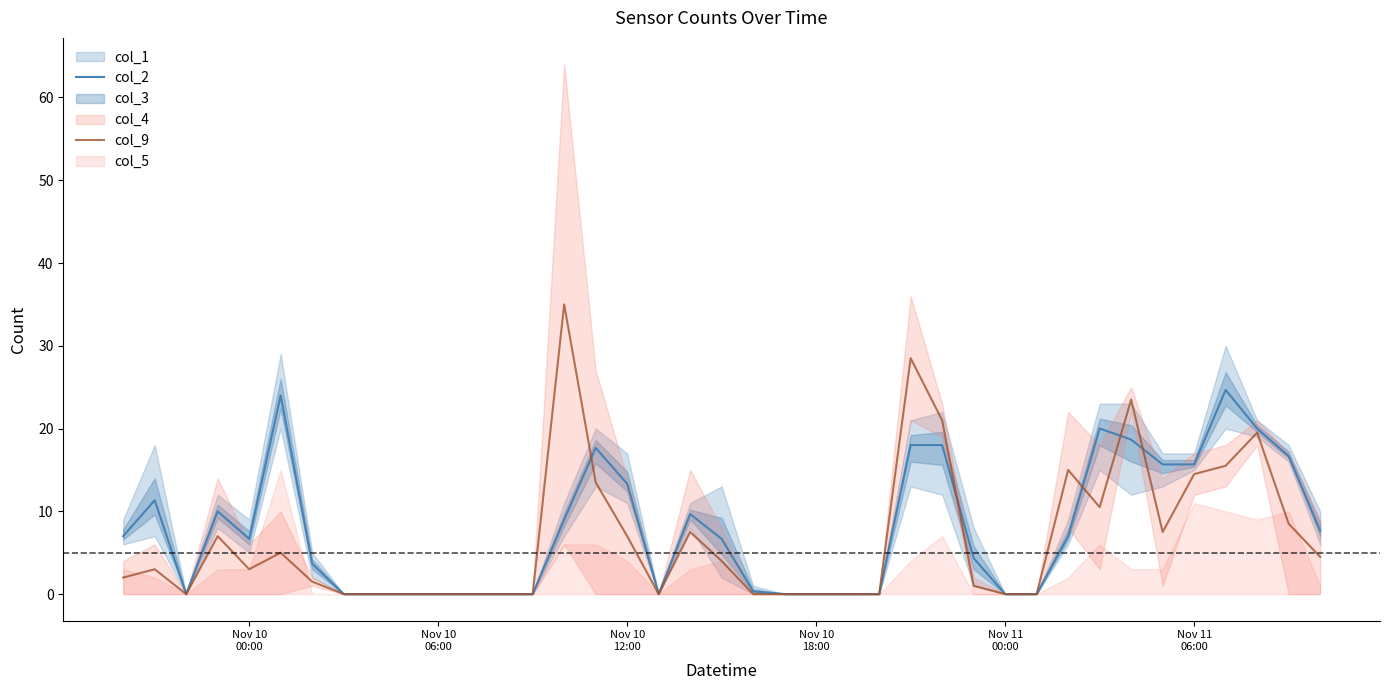

Is the value of col_9 at 24 greater than the value of col_2 at 19?

No